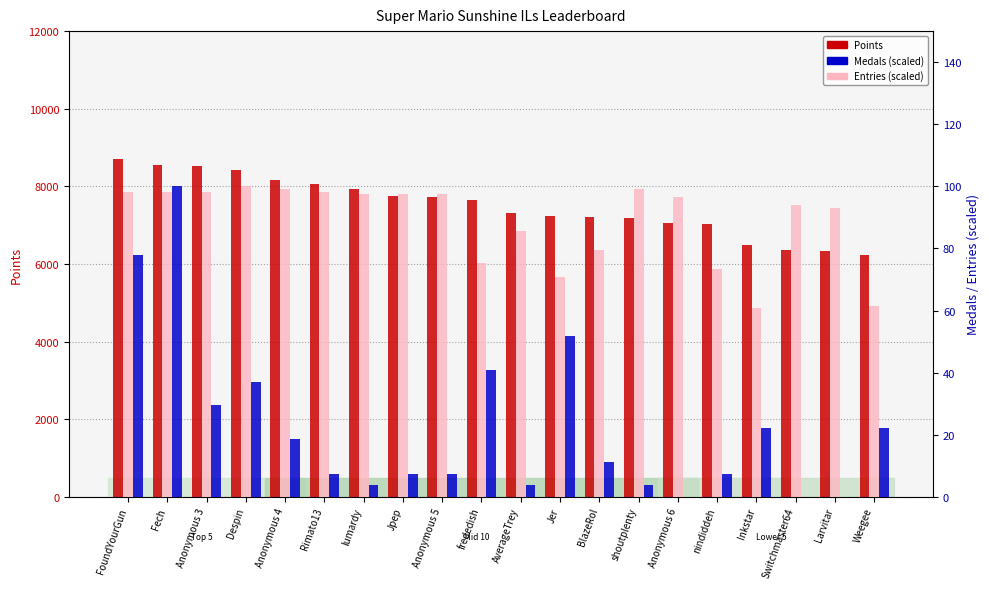

How many groups of bars are there?

20